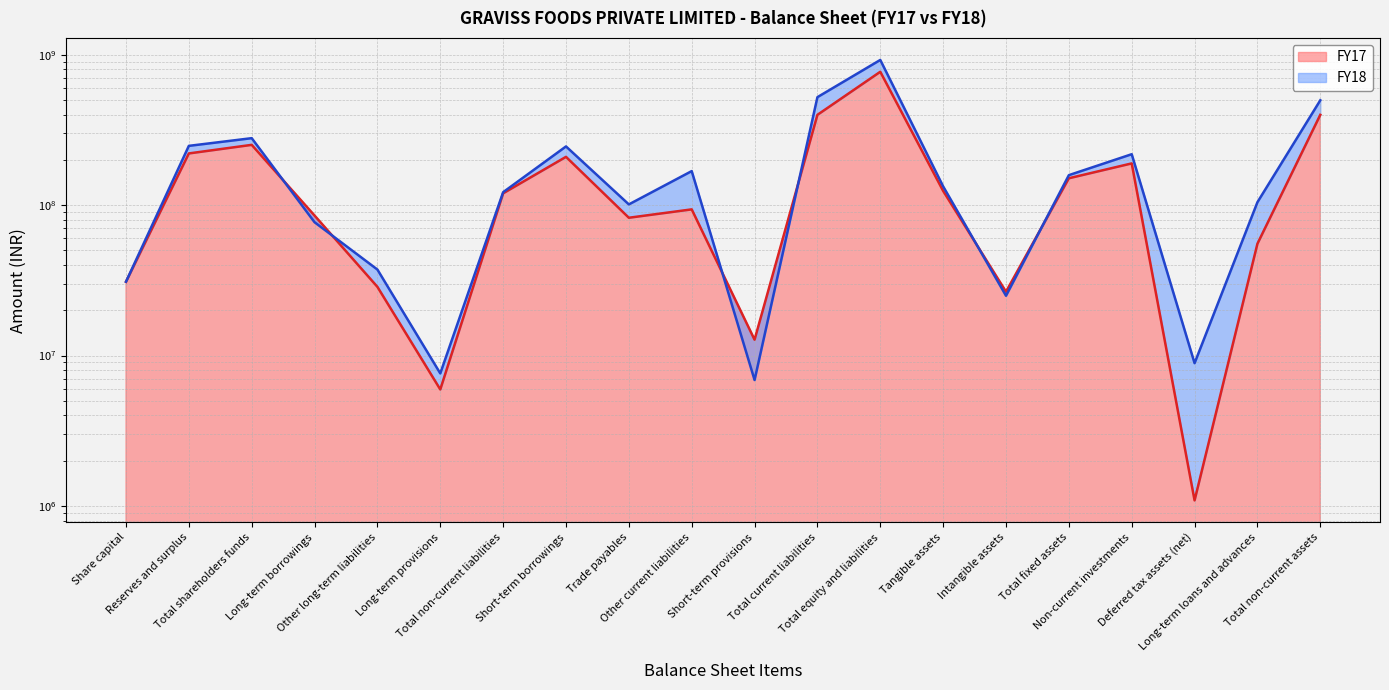

Which category has the lowest value across all series?

Deferred tax assets (net)